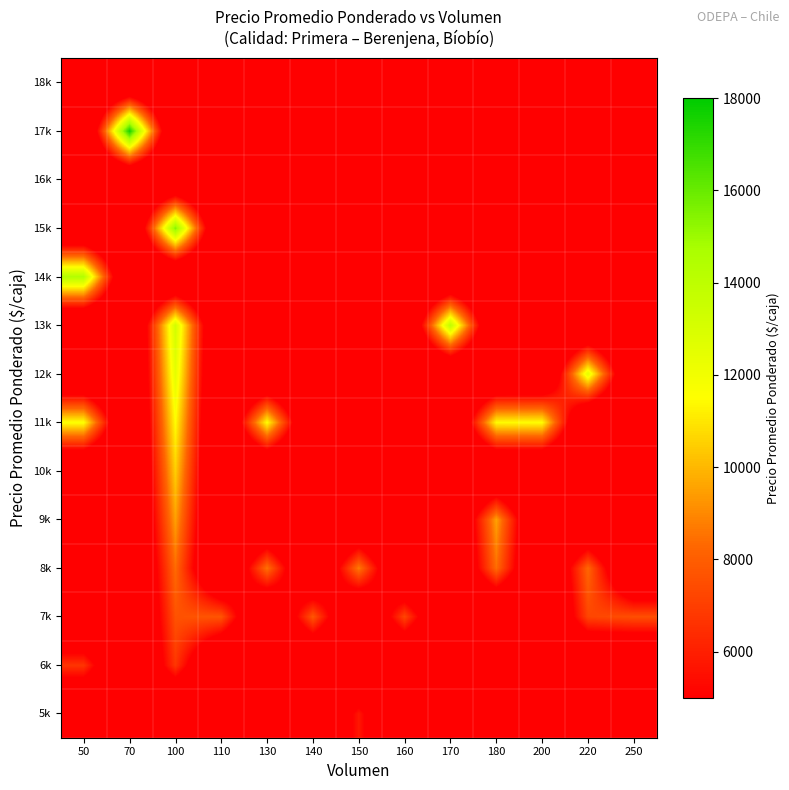

At how many categories does at least one series exceed 319?

13